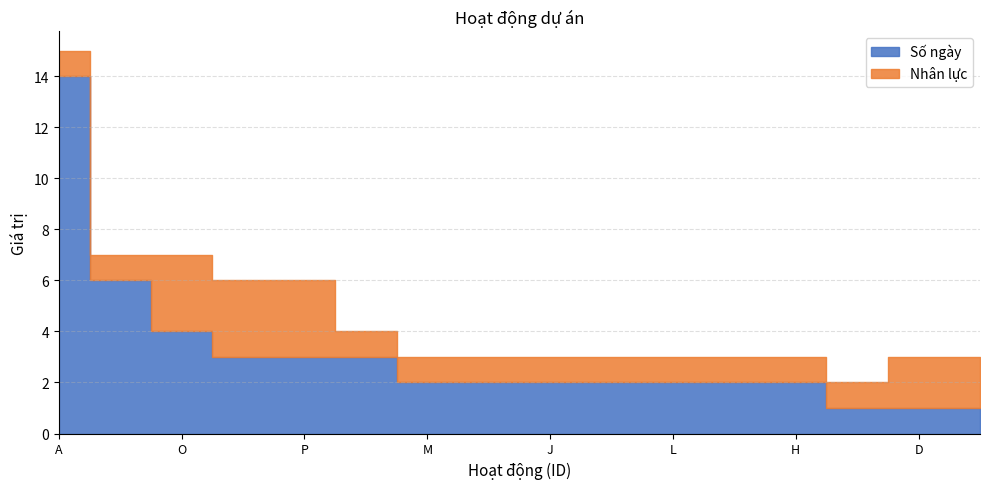

What is the spread (max minus min) of values at F?

2